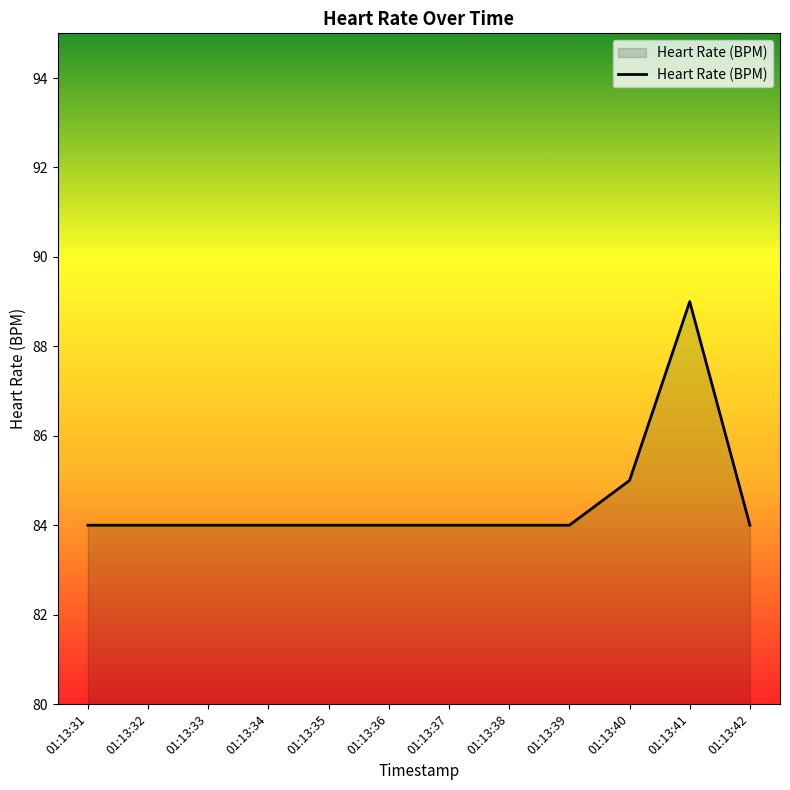

Does the chart have visible grid lines?

No